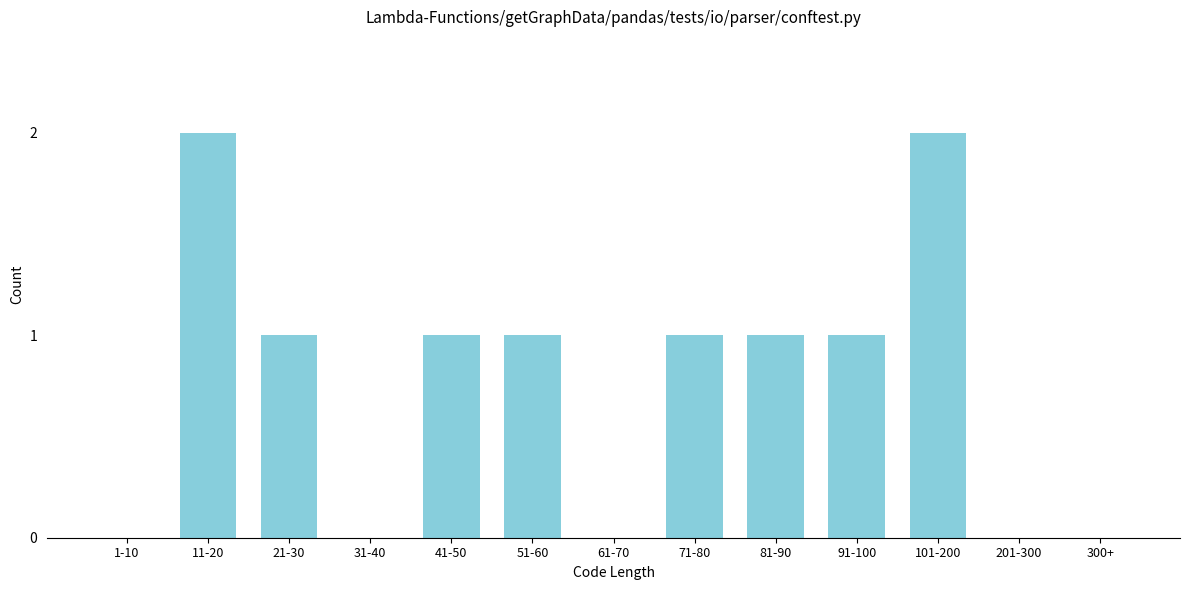

Reading left to right, extract all data points from this chart.

1-10=0	11-20=2	21-30=1	31-40=0	41-50=1	51-60=1	61-70=0	71-80=1	81-90=1	91-100=1	101-200=2	201-300=0	300+=0